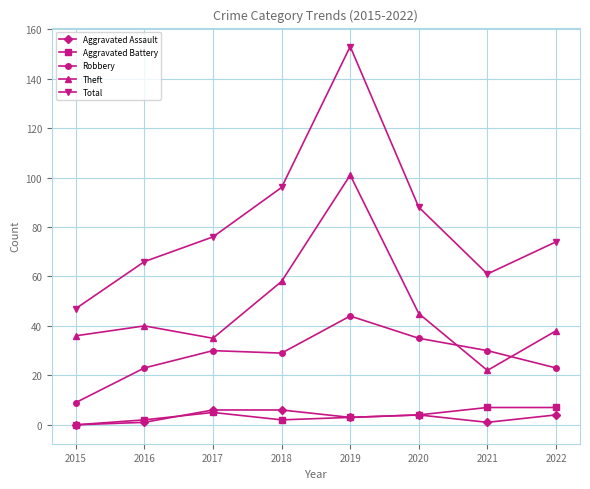

In Theft, how many points are lower than both neighbors (excluding endpoints)?

2